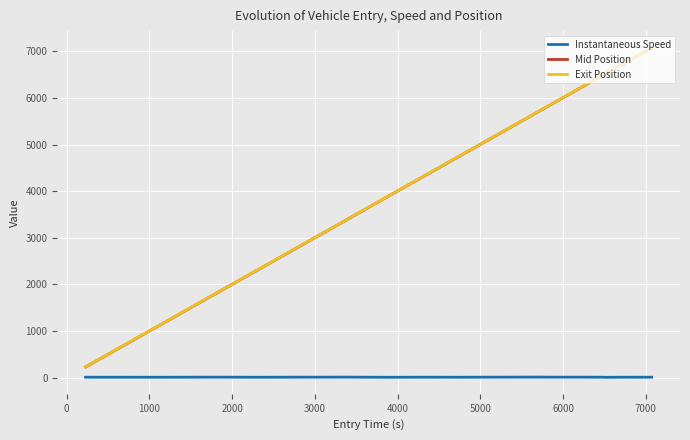

Which series has the widest spread of values?

Mid Position